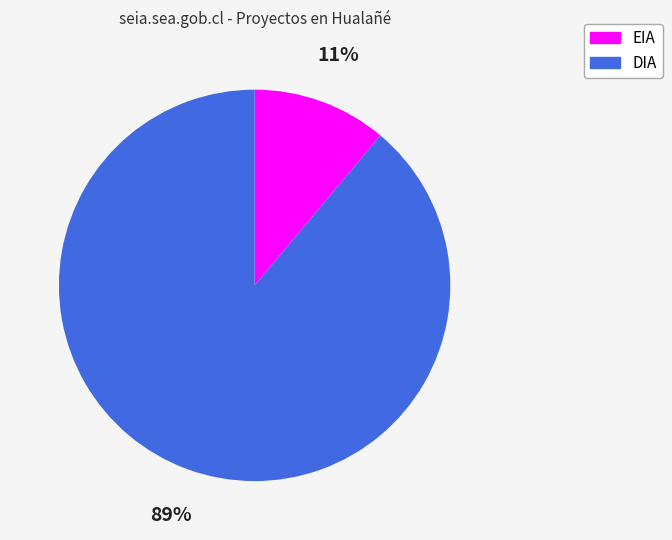

Does EIA represent more than half of the total?

No